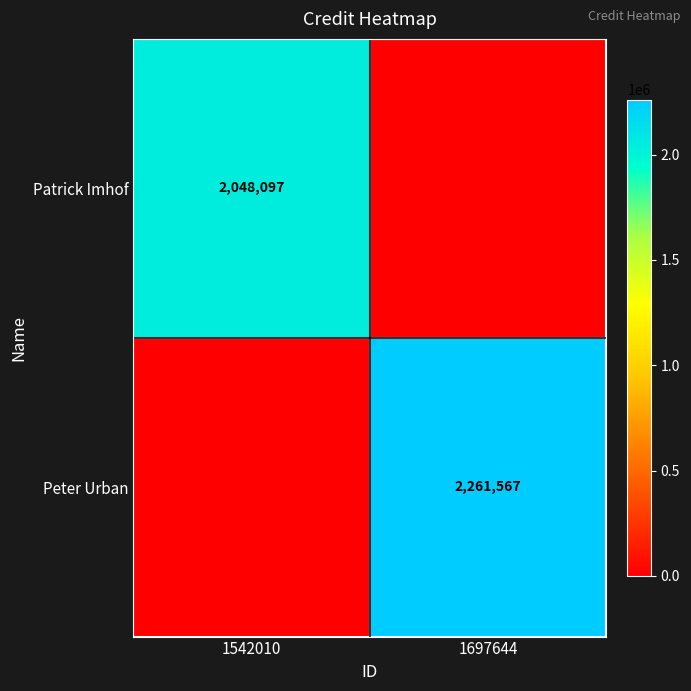

The value of Patrick Imhof at 1542010 is 510332. True or false?

False